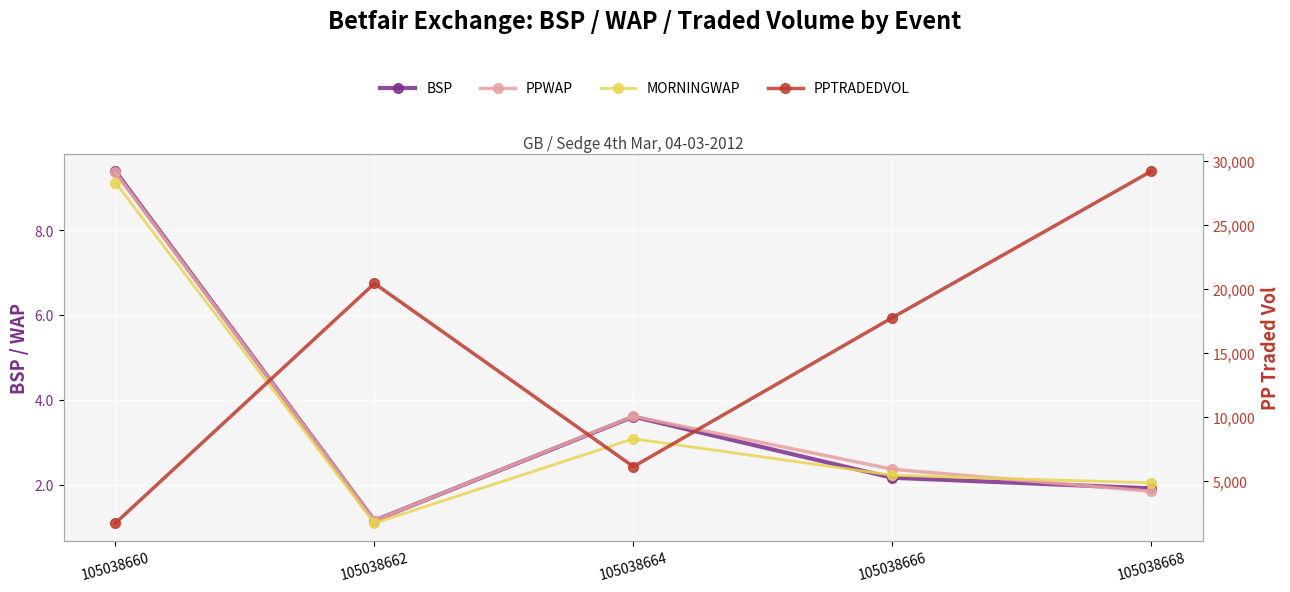

What is the value of the PPTRADEDVOL point at the 5th from the left?

29202.6